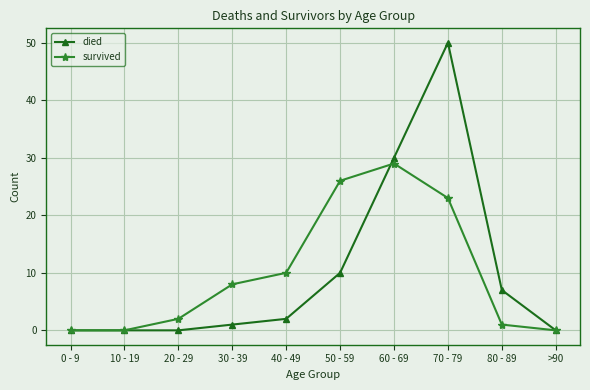

True or false: survived and died cross at least once.

True